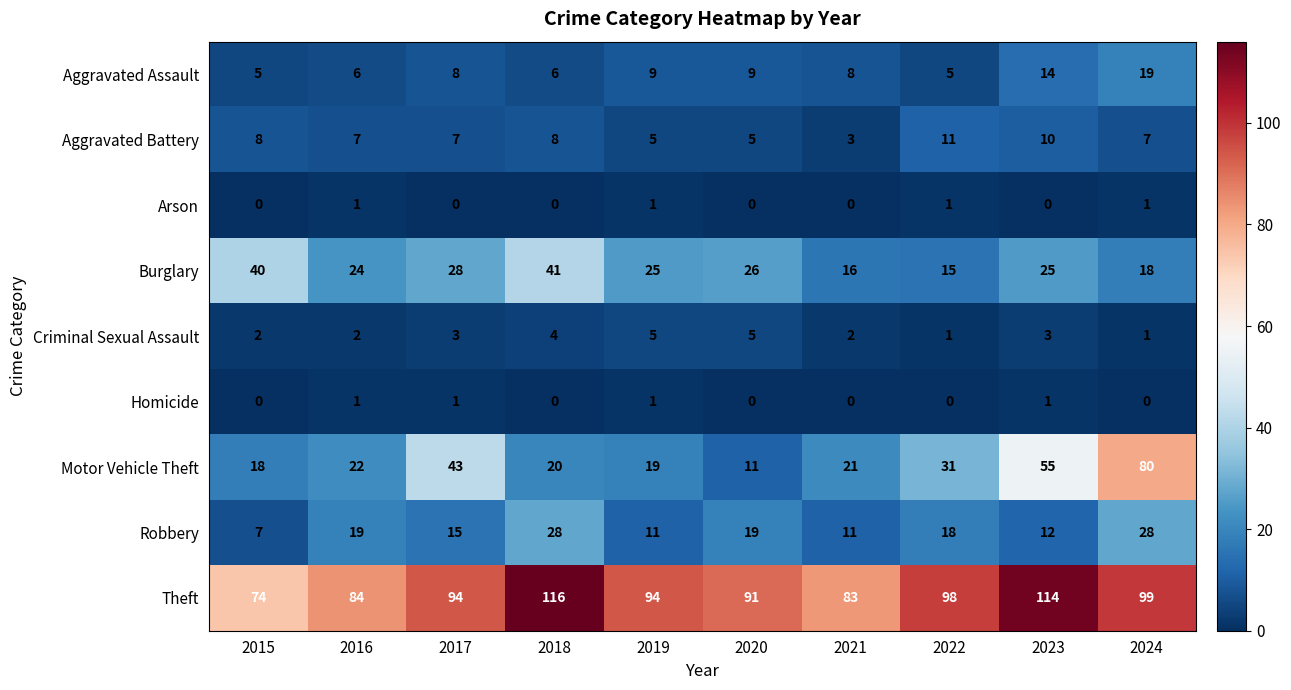

What is the greatest value displayed?

116